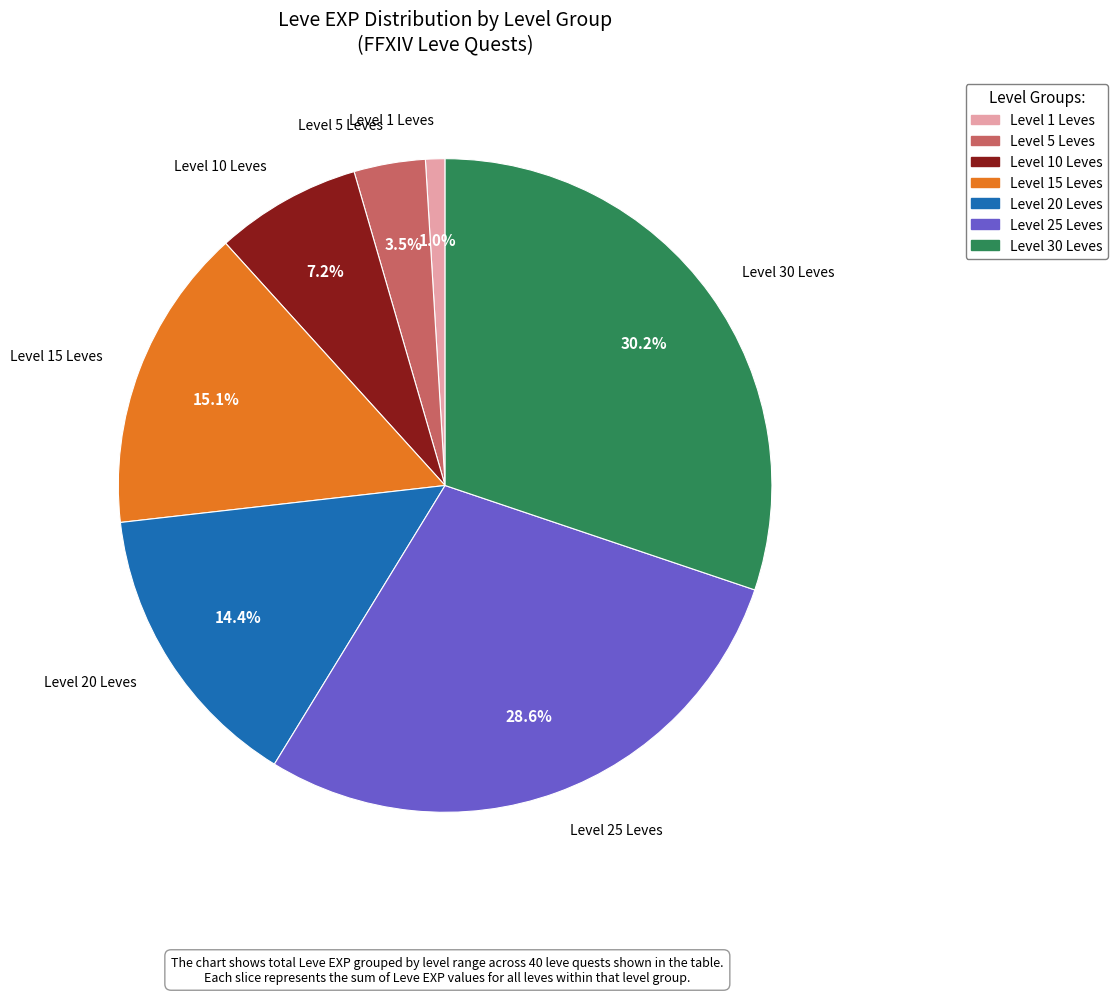

Rank the categories by value from highest to lowest.

Level 30 Leves, Level 25 Leves, Level 15 Leves, Level 20 Leves, Level 10 Leves, Level 5 Leves, Level 1 Leves